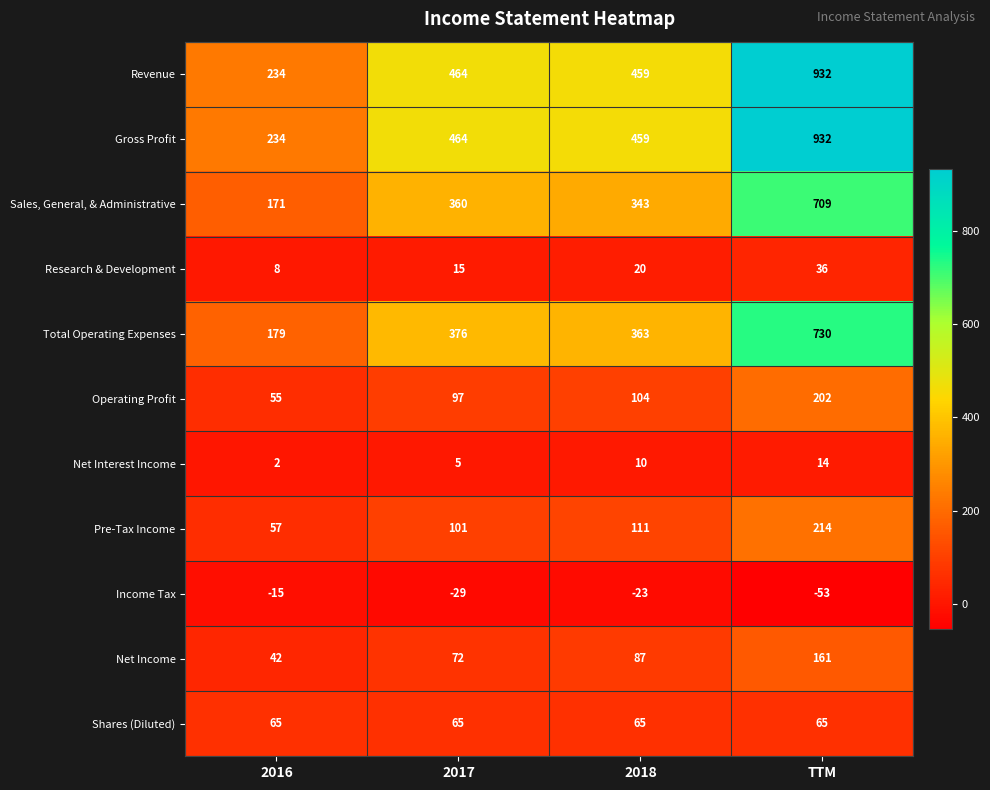

What is the average value of the Gross Profit series?

522